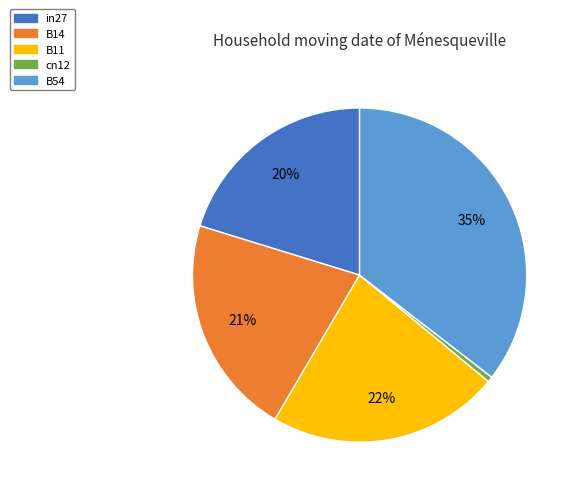

What percentage is the in27 slice, to the nearest percent?

20%